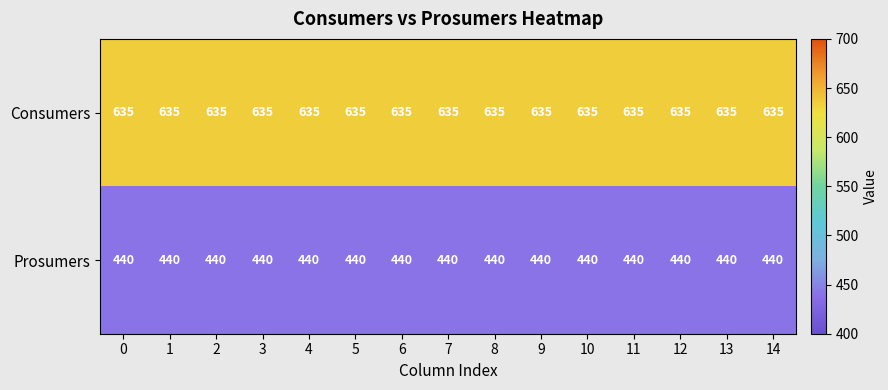

True or false: Prosumers has a value of 440 at 7.

True